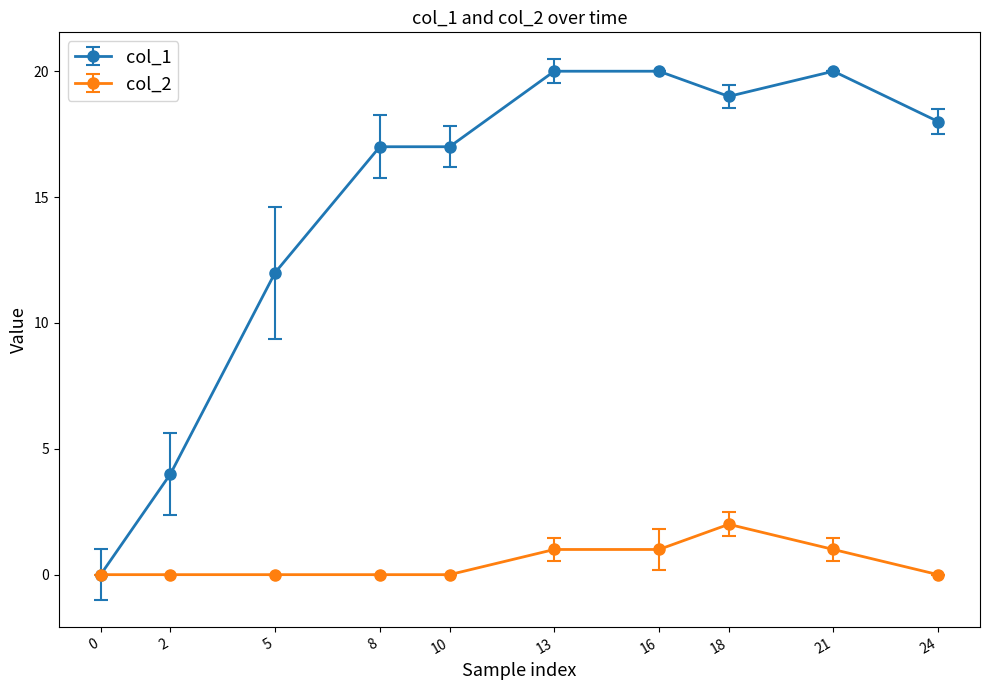

What is the total value across all series at 16?

21